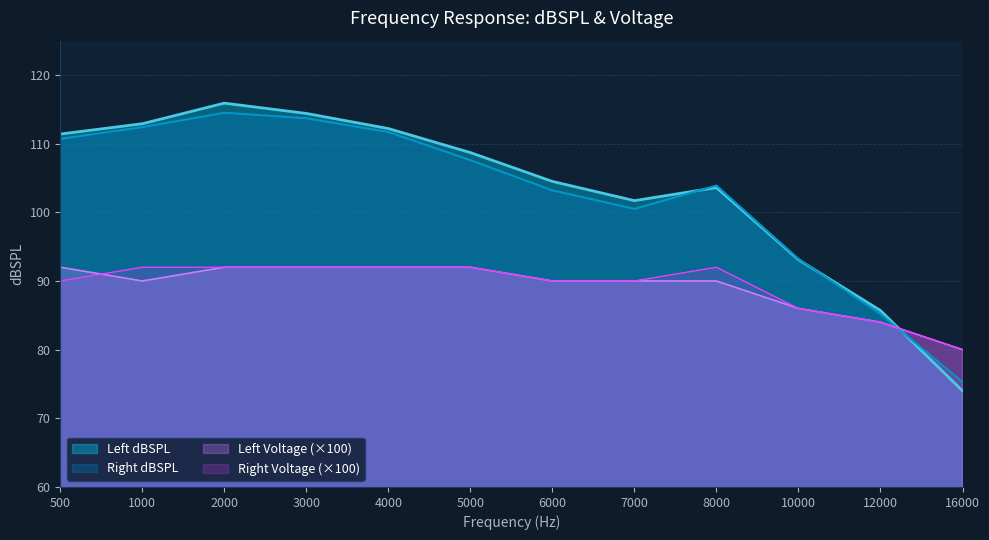

After their last crossing, which series has the higher values: Right Voltage or Right dBSPL?

Right Voltage